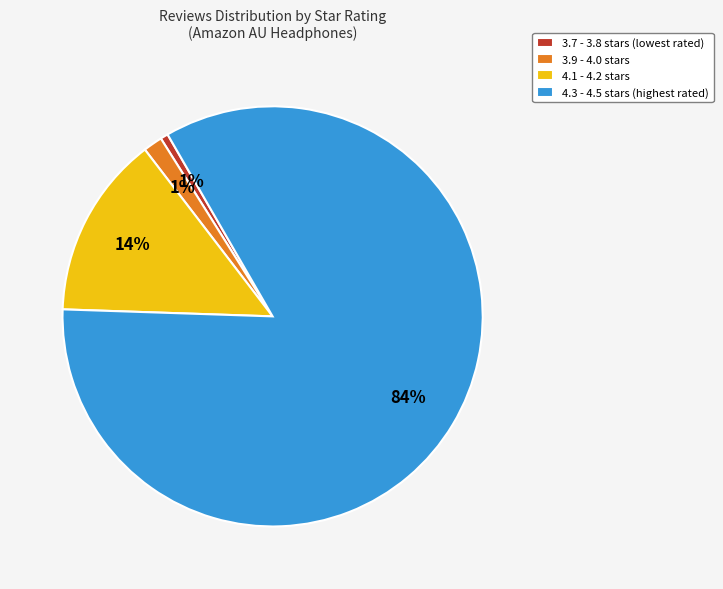

To the nearest percent, what is the average slice percentage?

25%